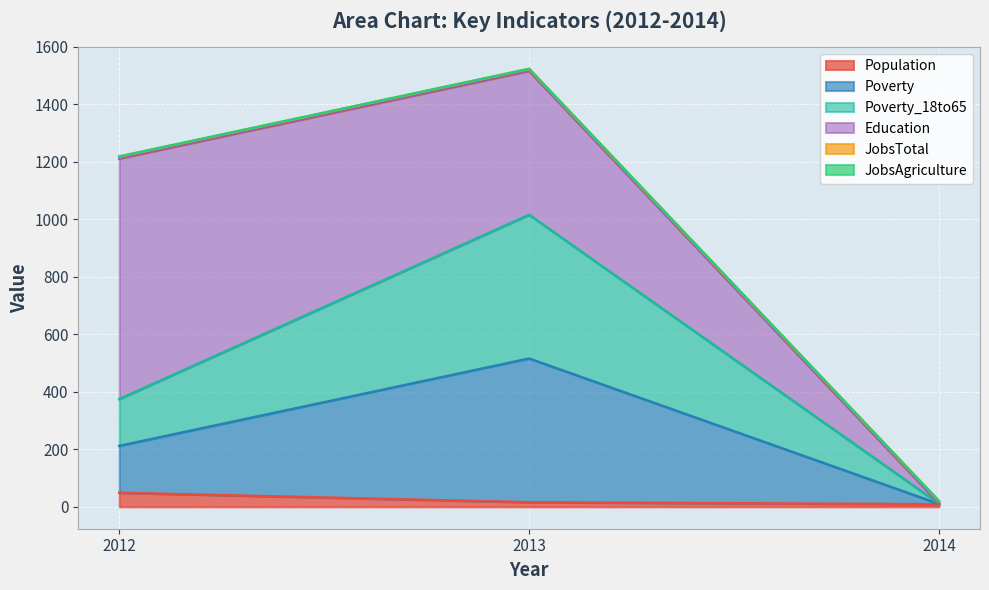

How many lines are shown in the chart?

6